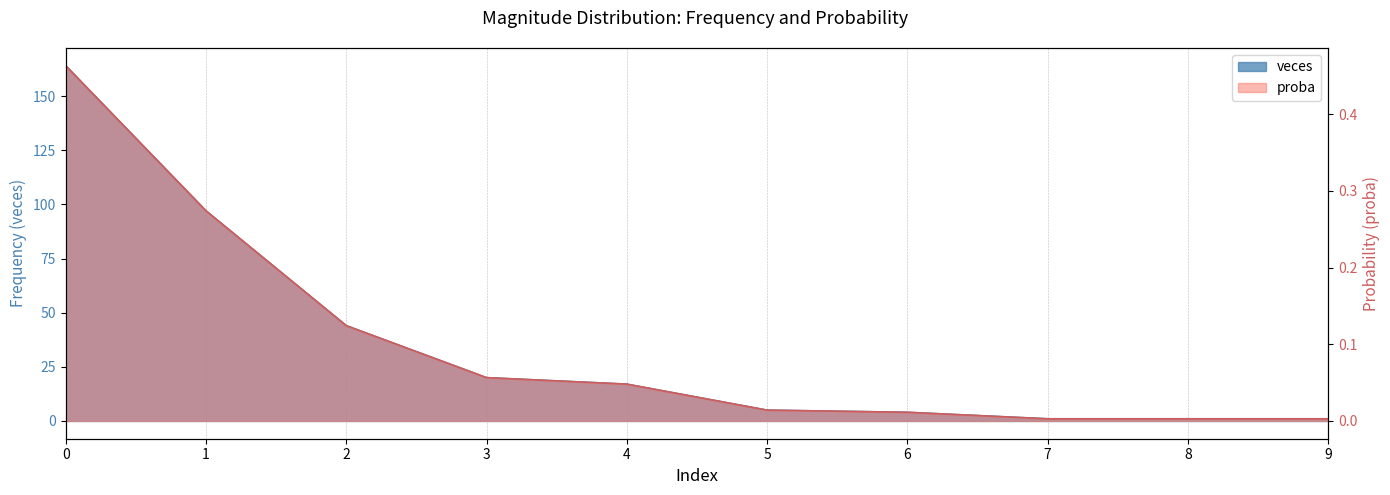

Reading left to right, what are all the values shown in this chart?

veces: 0=164.0	1=97.0	2=44.0	3=20.0	4=17.0	5=5.0	6=4.0	7=1.0	8=1.0	9=1.0
proba: 0=0.5	1=0.3	2=0.1	3=0.1	4=0.0	5=0.0	6=0.0	7=0.0	8=0.0	9=0.0